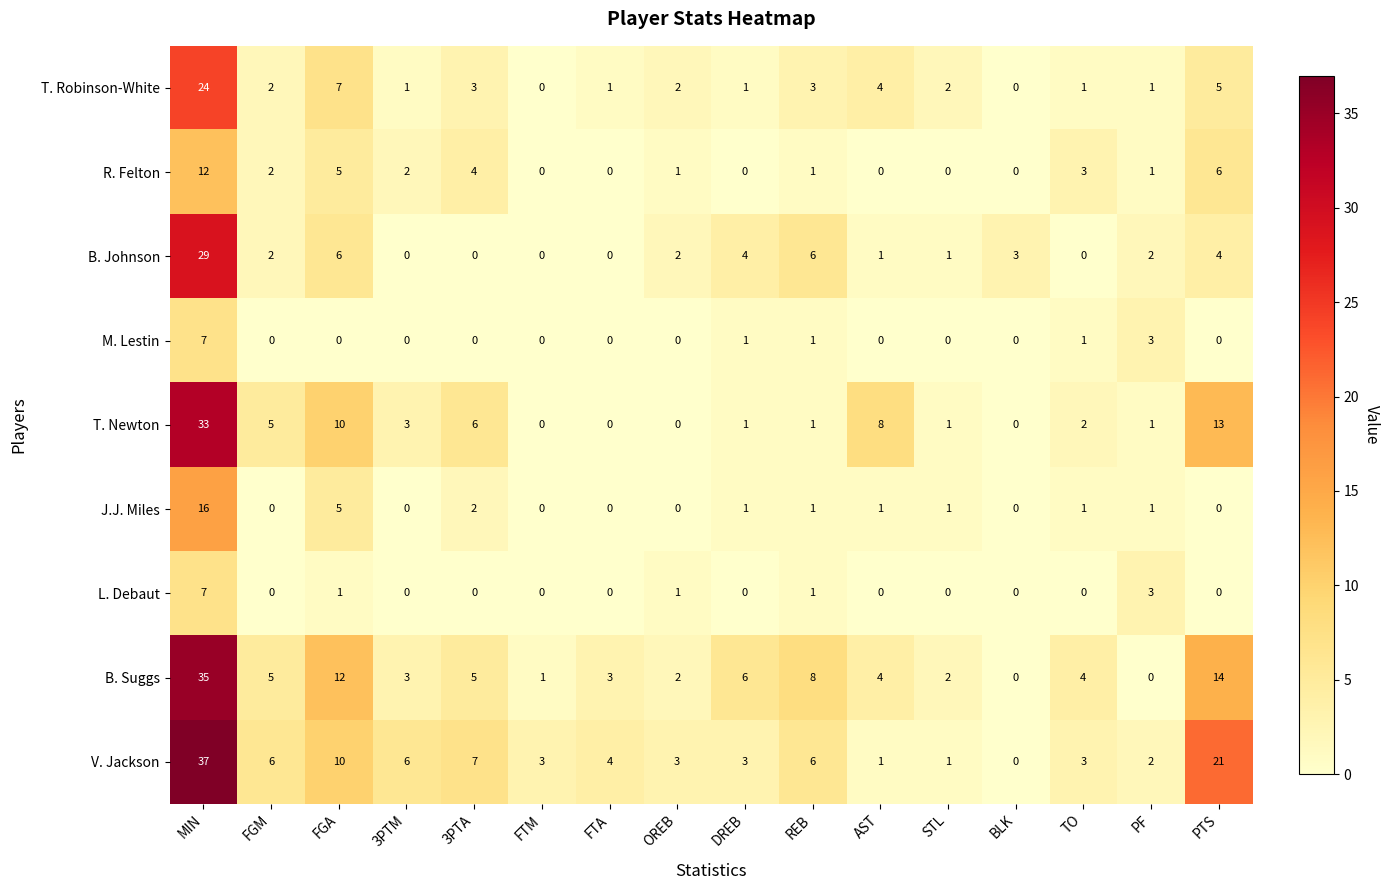

What is the sum of the B. Johnson values at FGA and 3PTA?

6